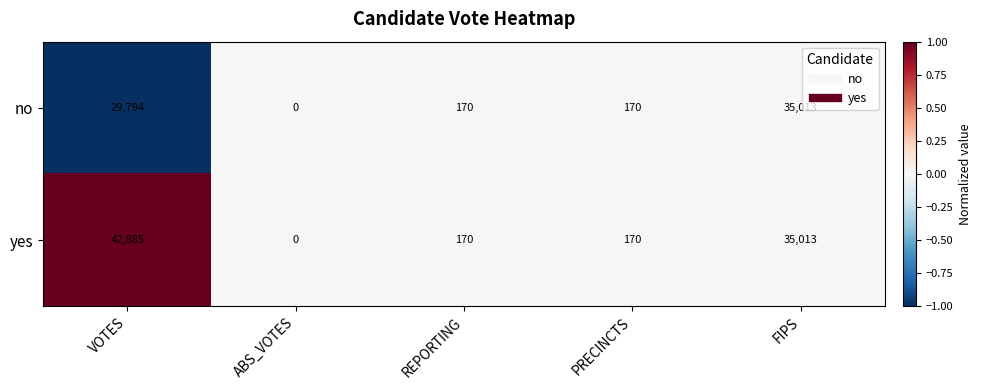

Between VOTES and ABS_VOTES, which series saw the biggest shift?

yes